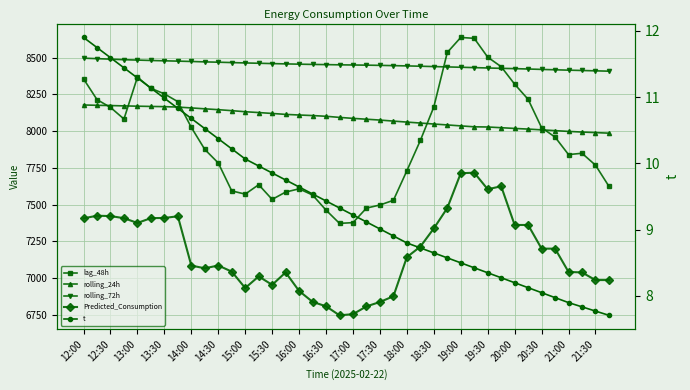

How many lines are shown in the chart?

5